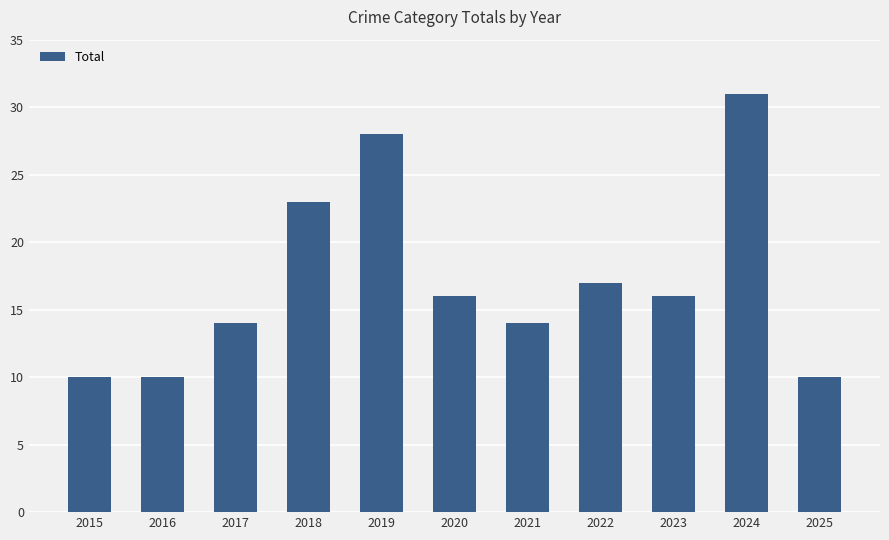

Which has a higher value, 2020 or 2018?

2018